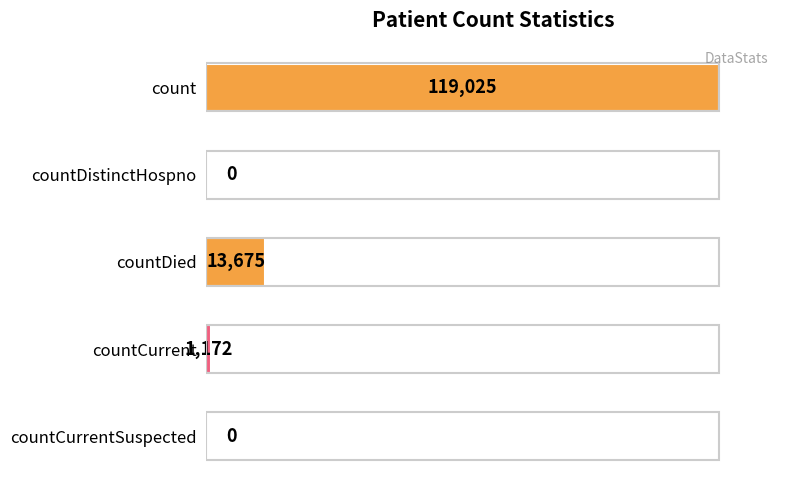

The value at countDied is 4305. True or false?

False